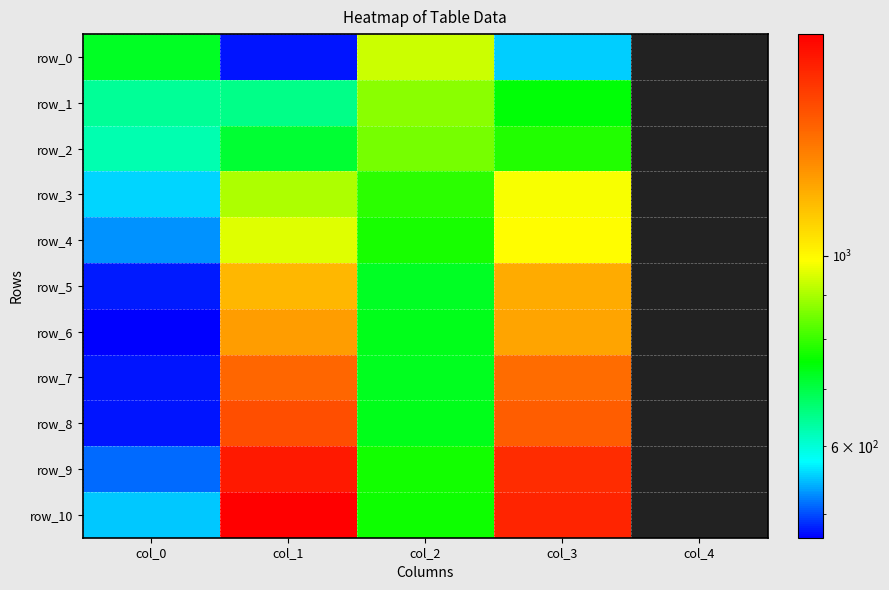

At how many categories does at least one series exceed 919?

3